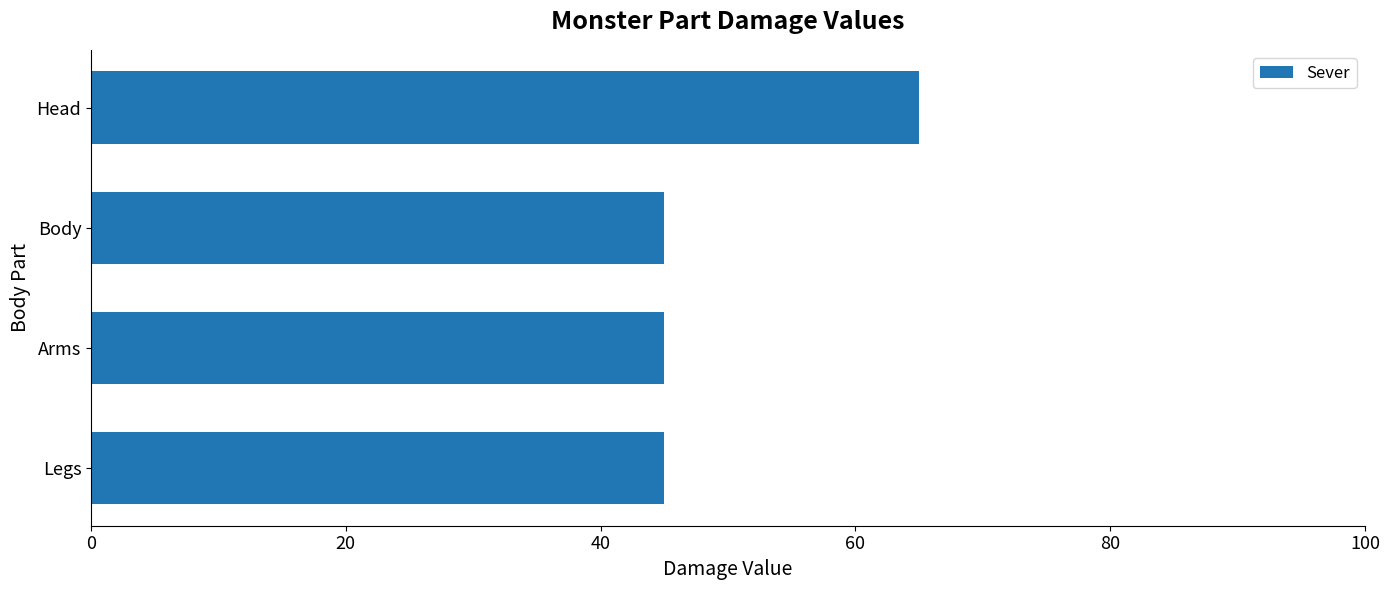

What is the difference between the maximum and minimum values?

20